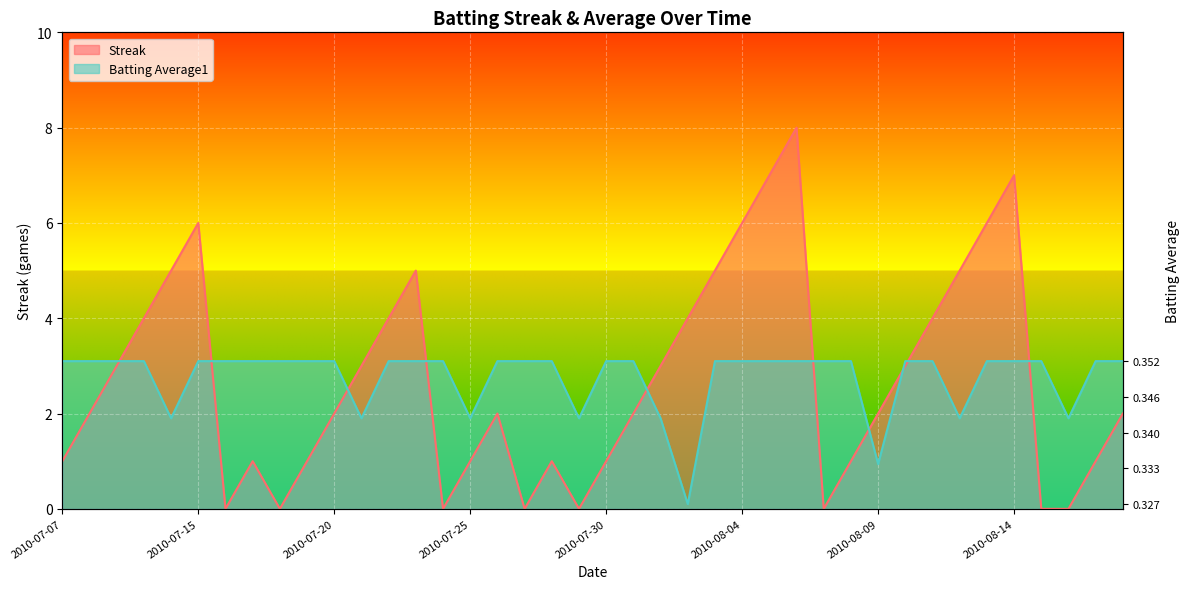

What is the label of the 6th point from the right?

2010-08-13